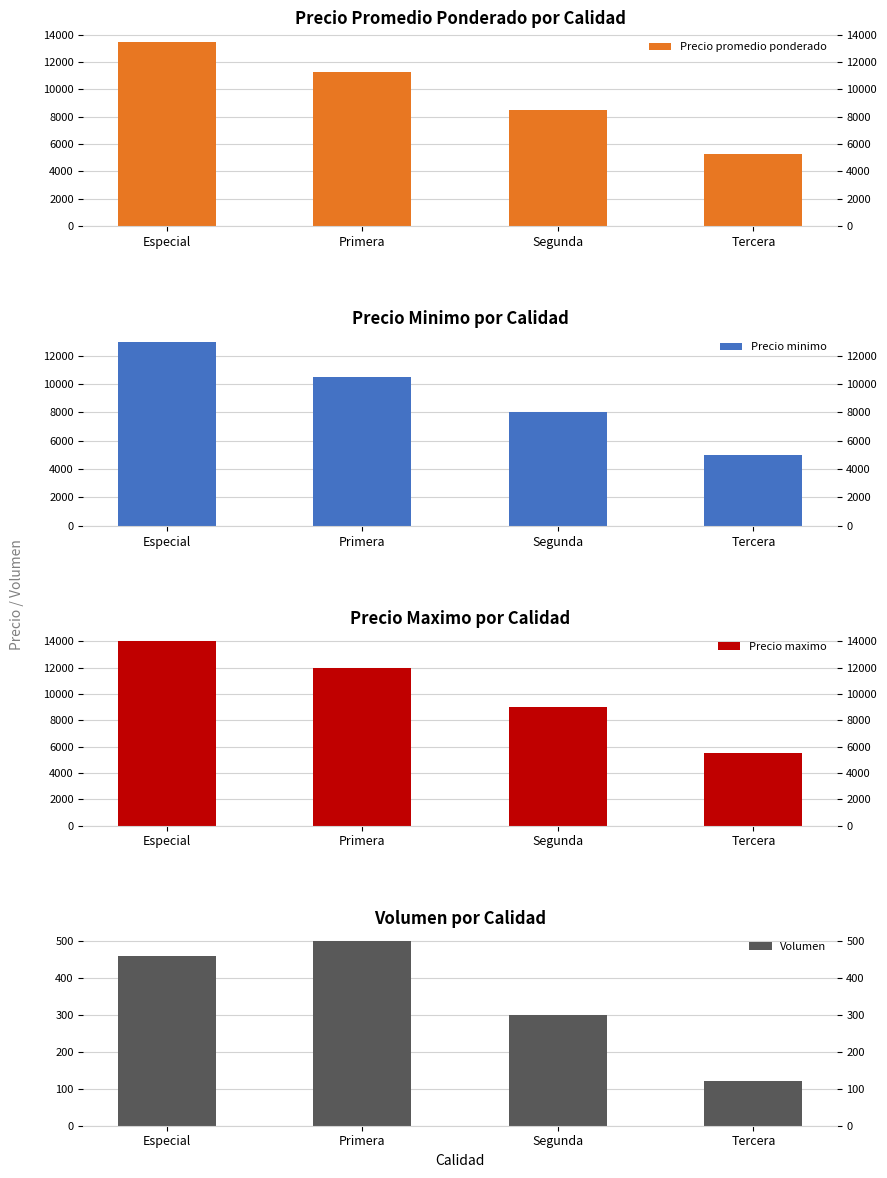

What is the lowest value of the Volumen series?

120